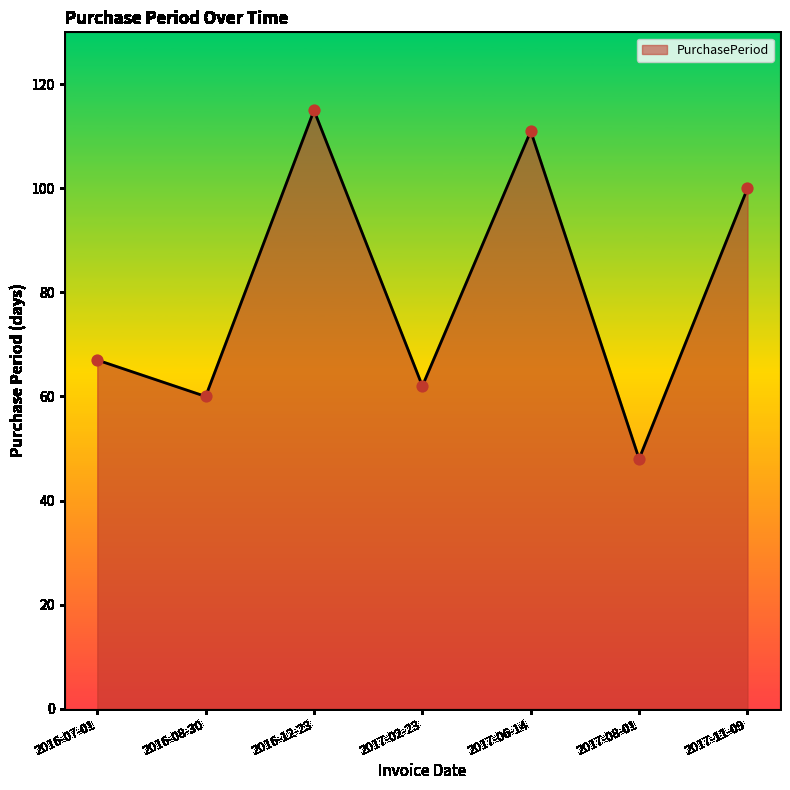

What is the change in value from 2016-08-30 to 2017-02-23?

+2